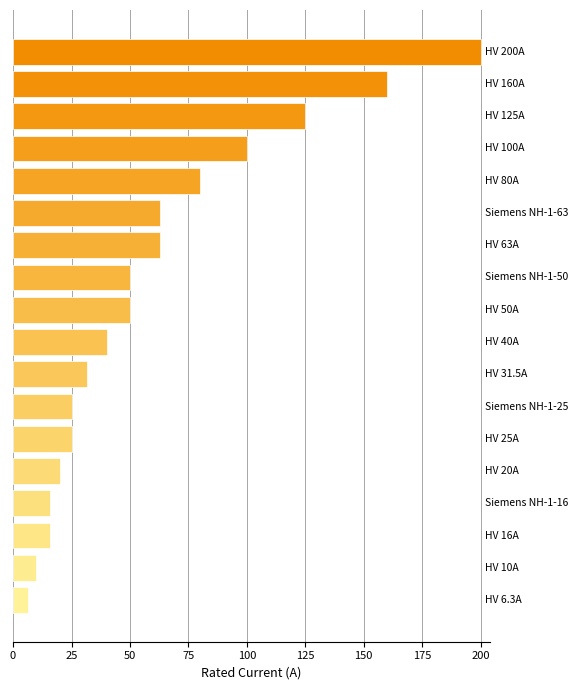

What is the maximum value shown in the chart?

200.0